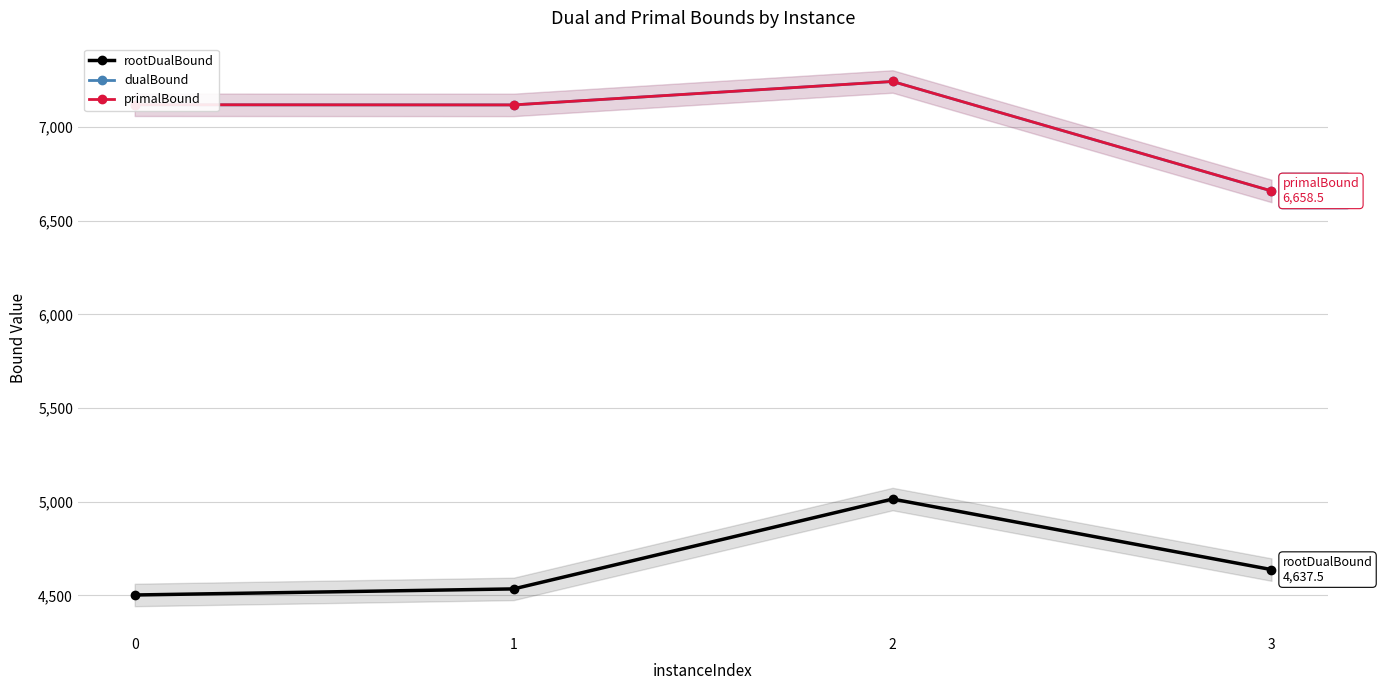

At which category does primalBound reach its first local peak?

2